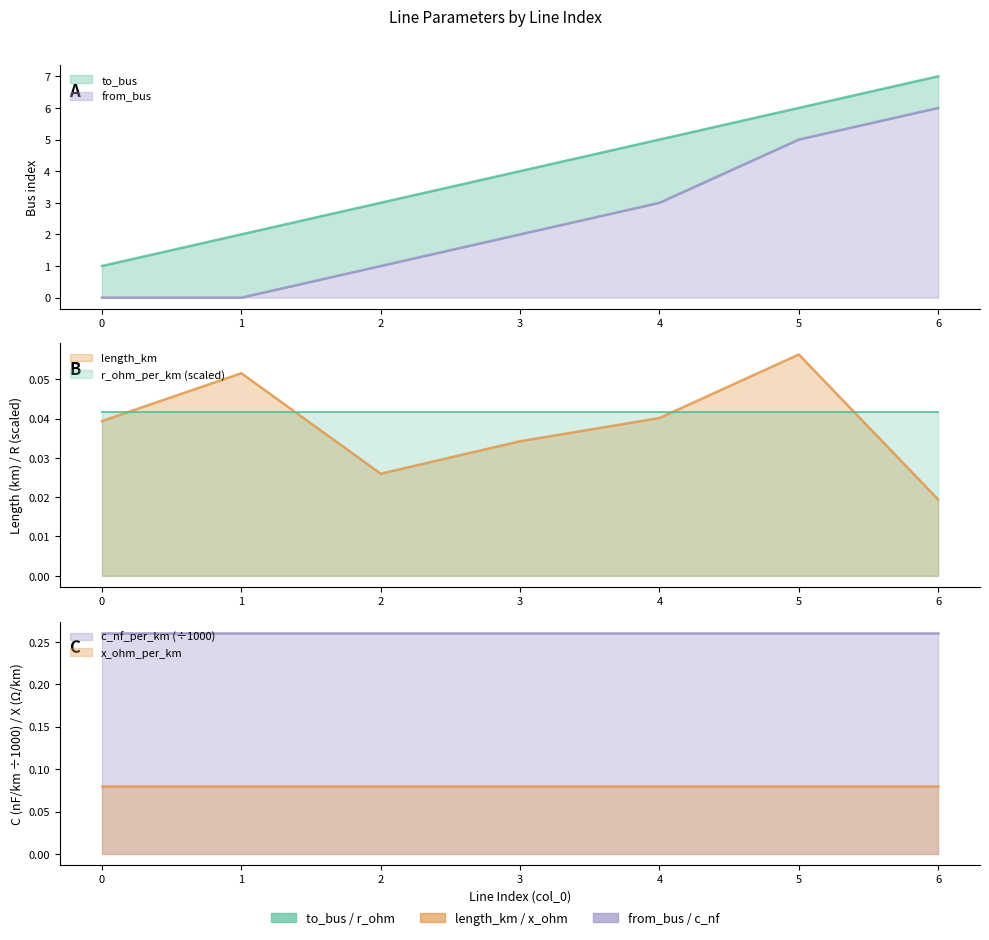

What is the maximum value shown in the chart?

7.0